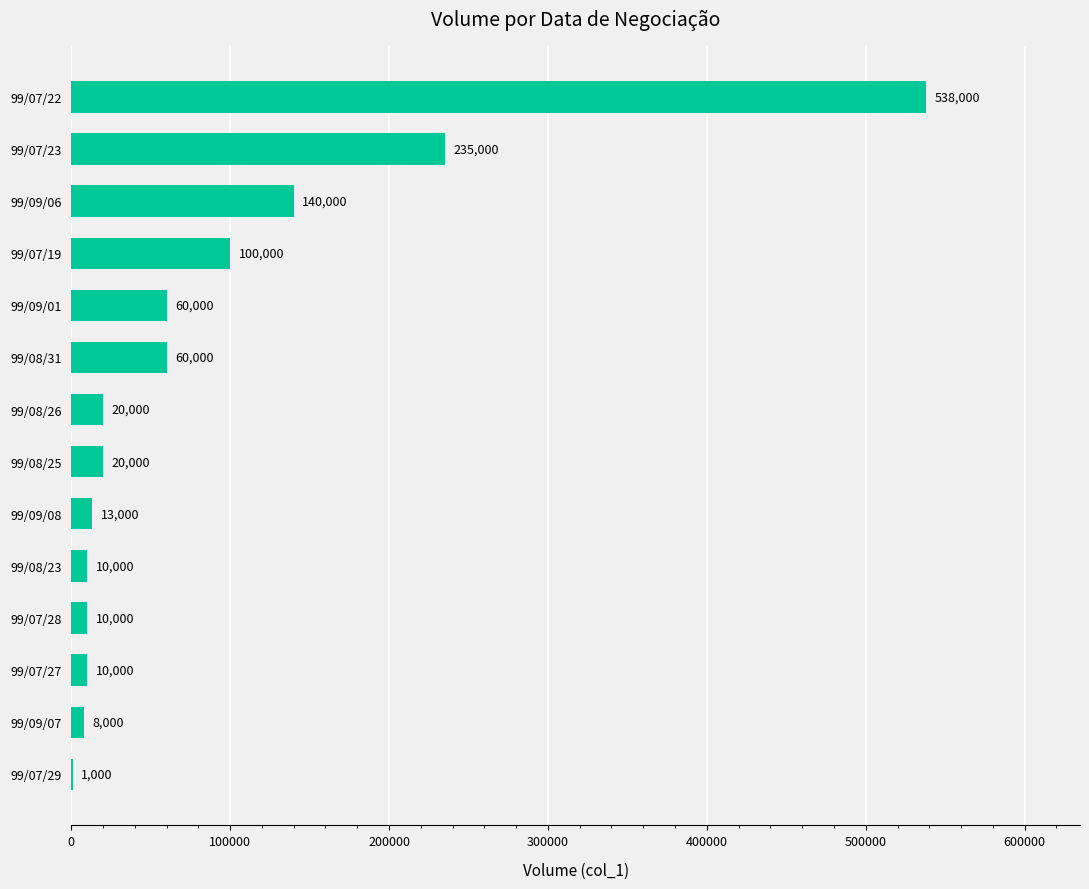

At which category does the chart reach its peak across all series?

99/07/22